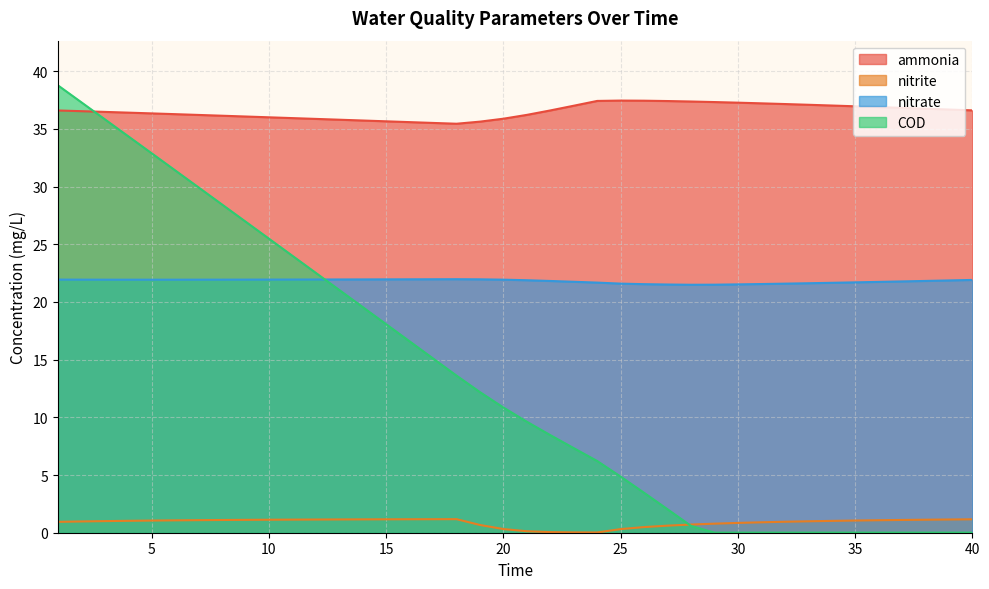

What is the difference between the second highest and minimum values in the nitrite series?

1.1